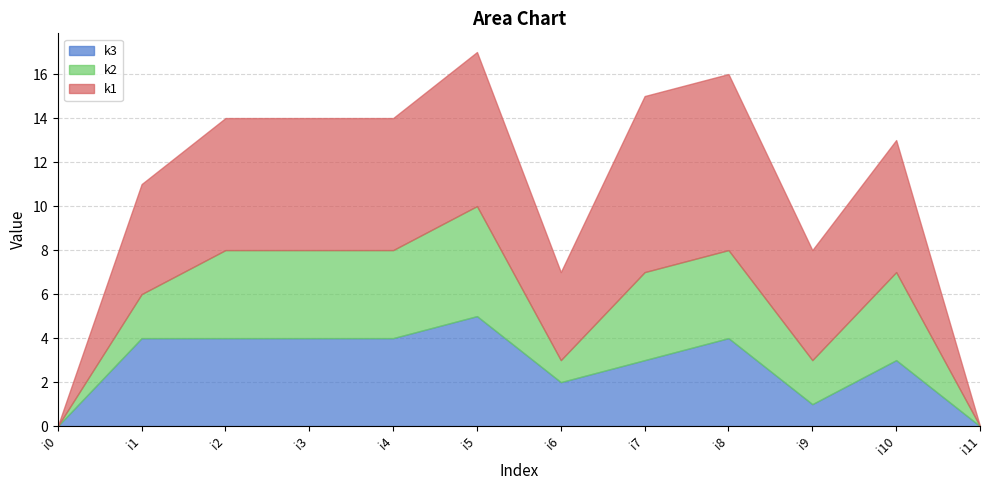

In k1, how many points are higher than both neighbors (excluding endpoints)?

2